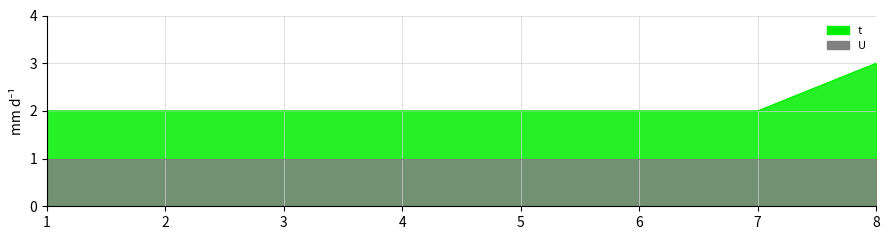

True or false: the data shows 2 at 1.

True